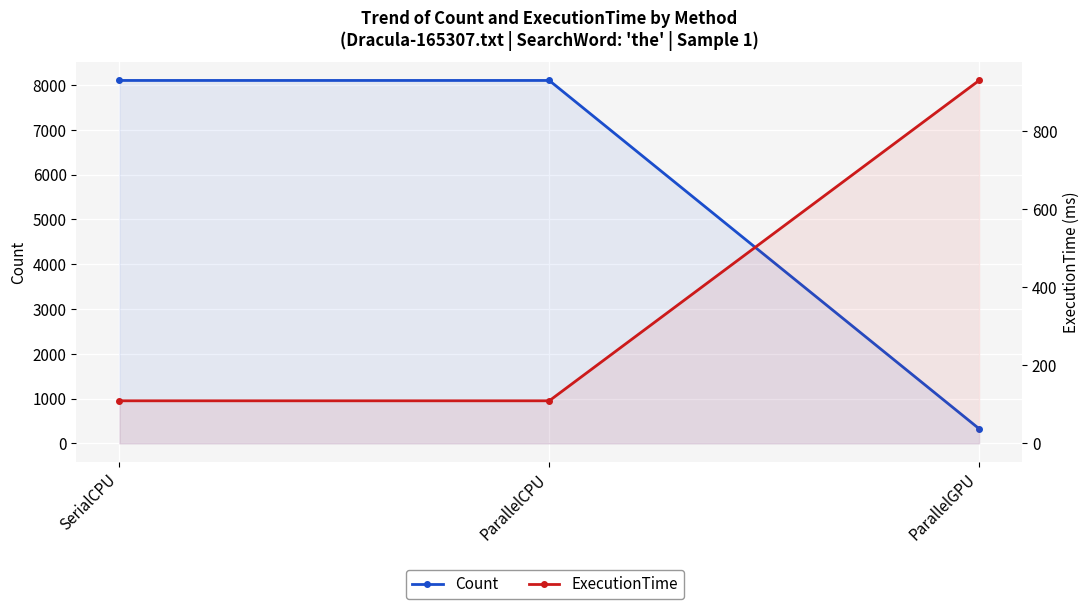

Rank the series at ParallelCPU from highest to lowest value.

Count, ExecutionTime